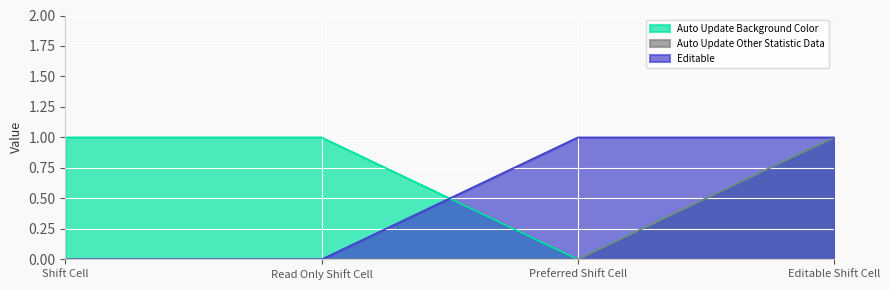

What position from the right is Shift Cell?

4